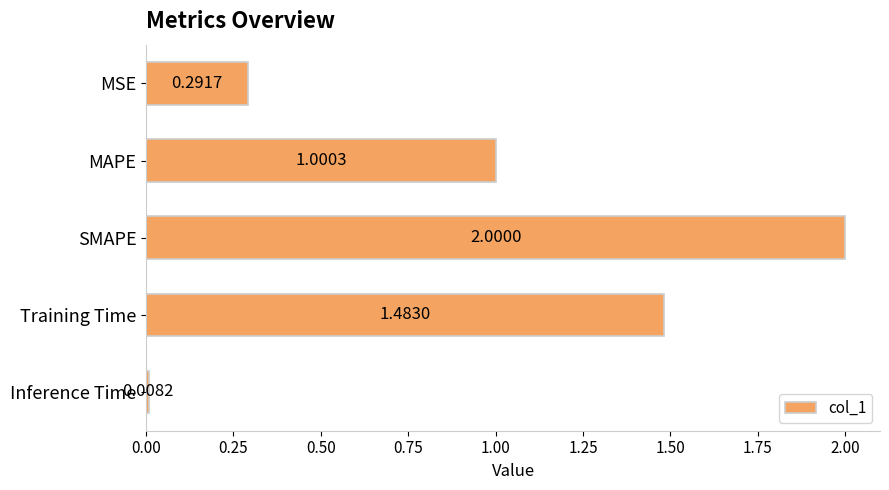

List the labels in order of value, smallest first.

Inference Time, MSE, MAPE, Training Time, SMAPE